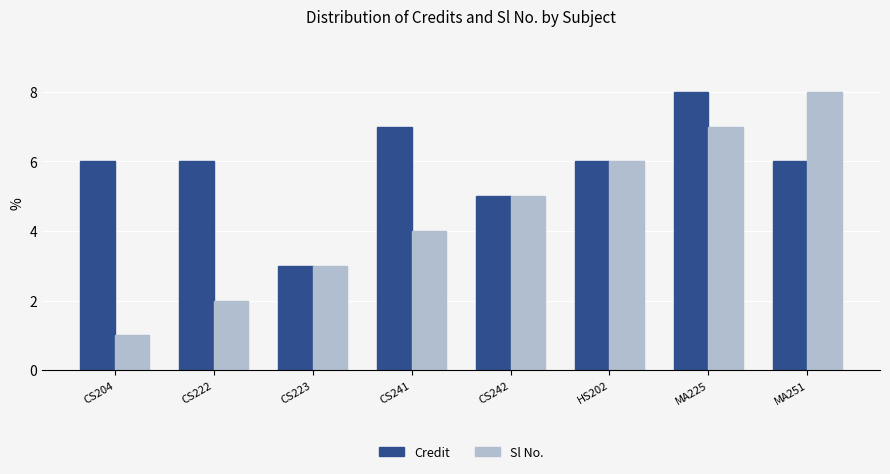

What is the total value across all series at CS222?

8